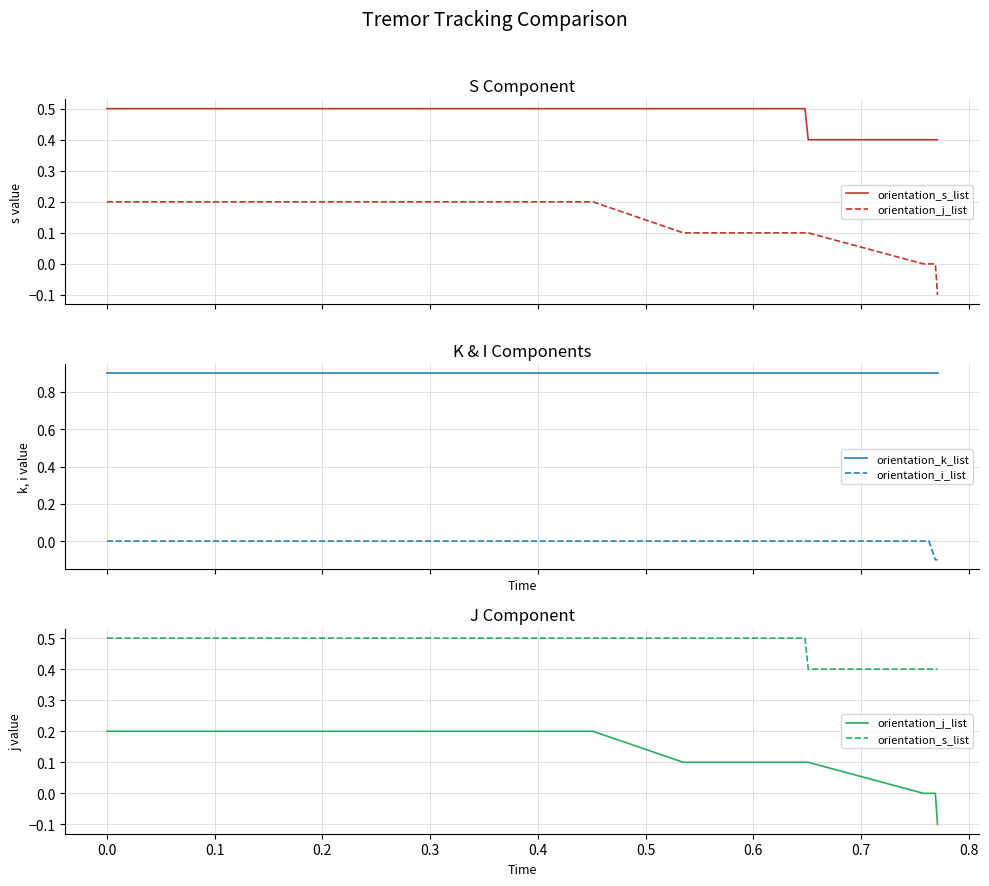

What is the highest value of the orientation_k_list series?

0.9